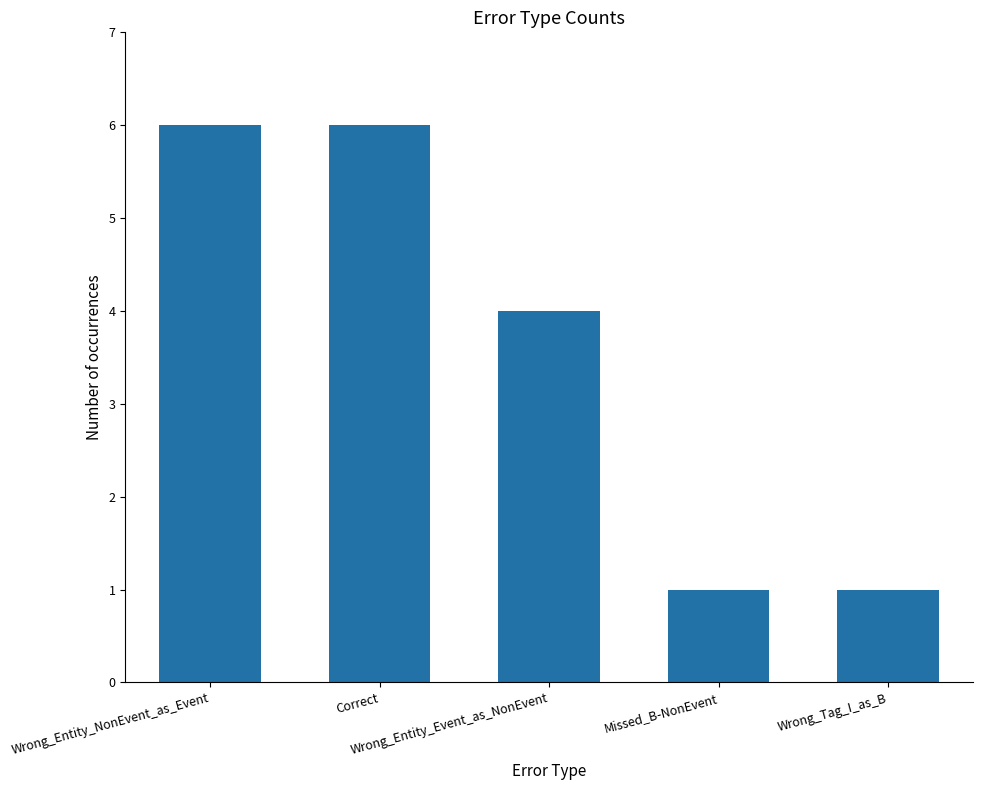

What is the ratio of the value at Wrong_Entity_NonEvent_as_Event to the value at Correct?

1.0